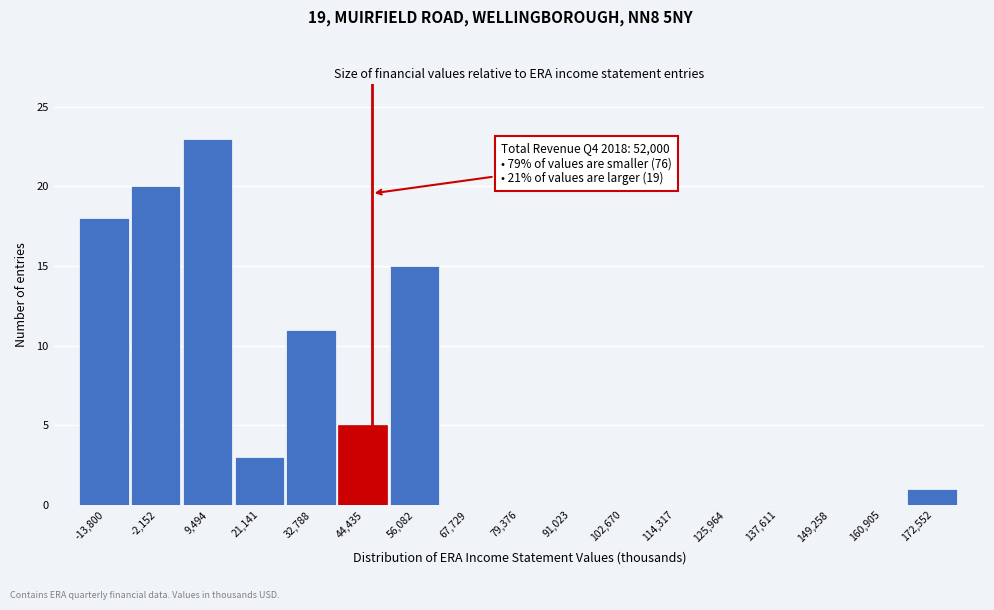

Reading right to left, what are all the values shown in this chart?

172,552=1	160,905=0	149,258=0	137,611=0	125,964=0	114,317=0	102,670=0	91,023=0	79,376=0	67,729=0	56,082=15	44,435=5	32,788=11	21,141=3	9,494=23	-2,152=20	-13,800=18